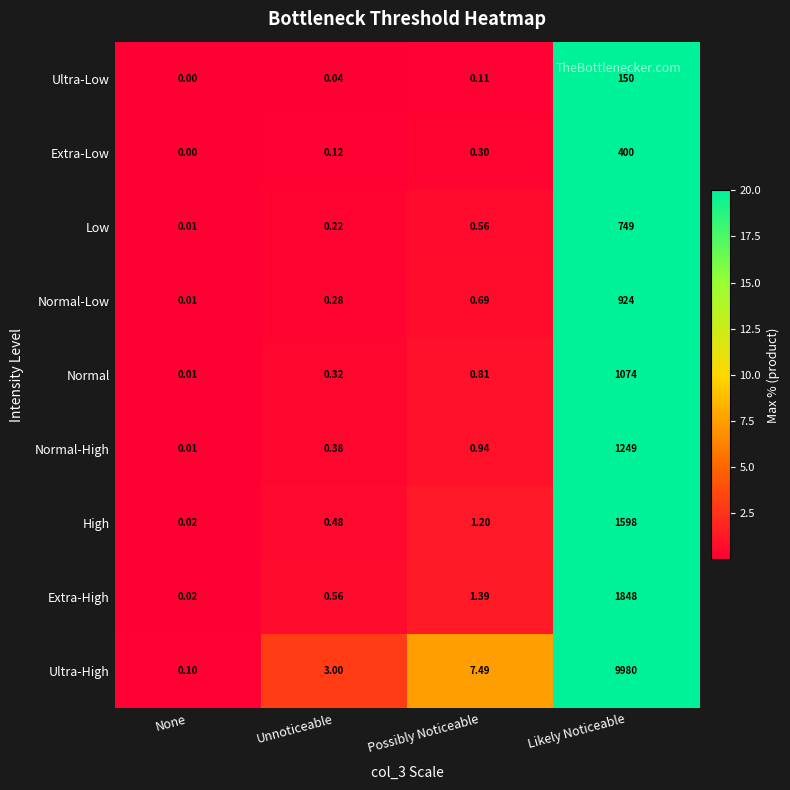

At which label is Ultra-High closest to 4990?

Possibly Noticeable